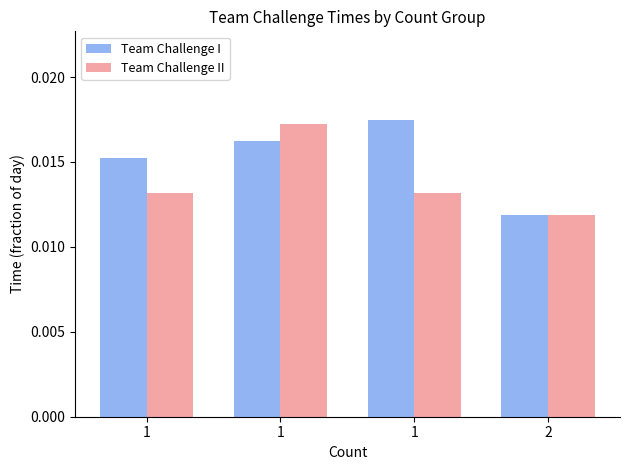

How many groups of bars are there?

4